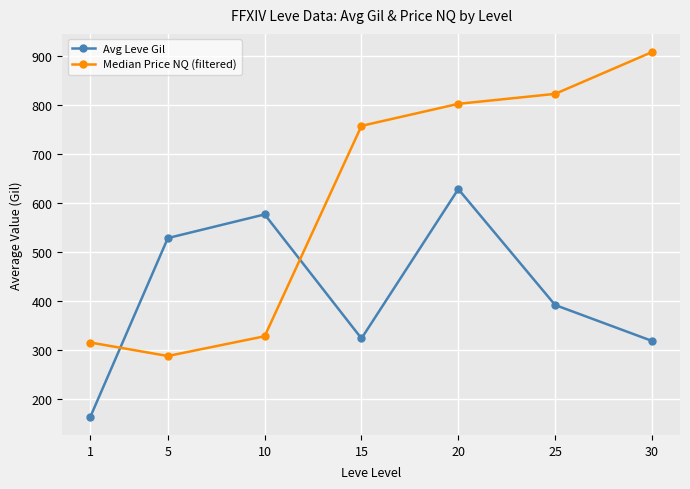

What is the difference between the maximum and second lowest values in the Median Price NQ (filtered) series?

593.1